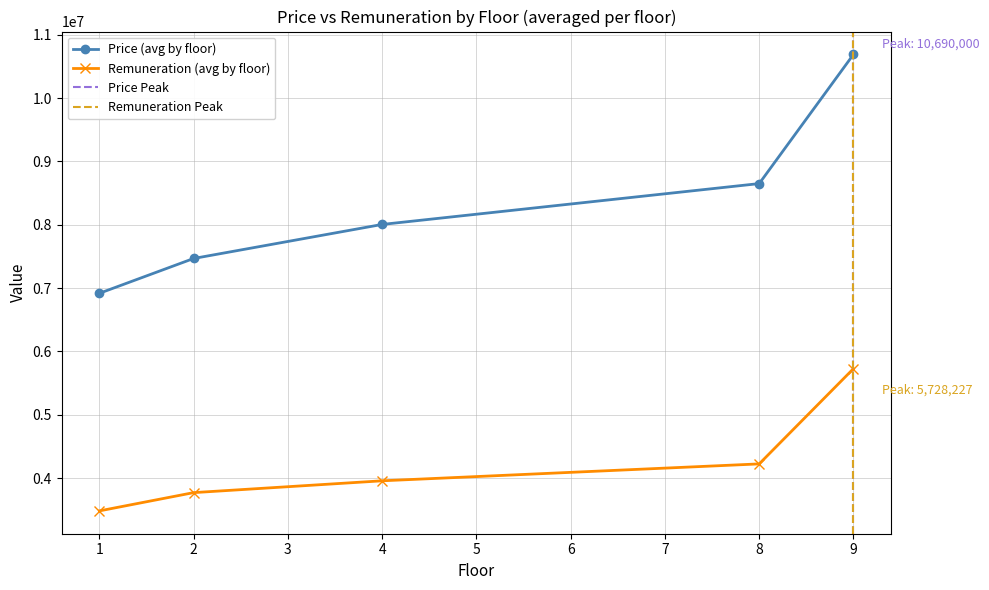

Which has a higher value, 2 or 2?

2